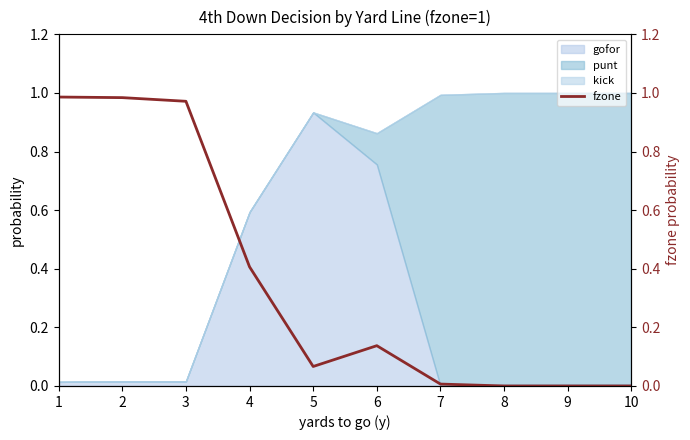

Reading right to left, transcribe all the data shown in this chart.

10=0.0	9=0.0	8=0.0	7=0.0	6=0.1	5=0.1	4=0.4	3=1.0	2=1.0	1=1.0